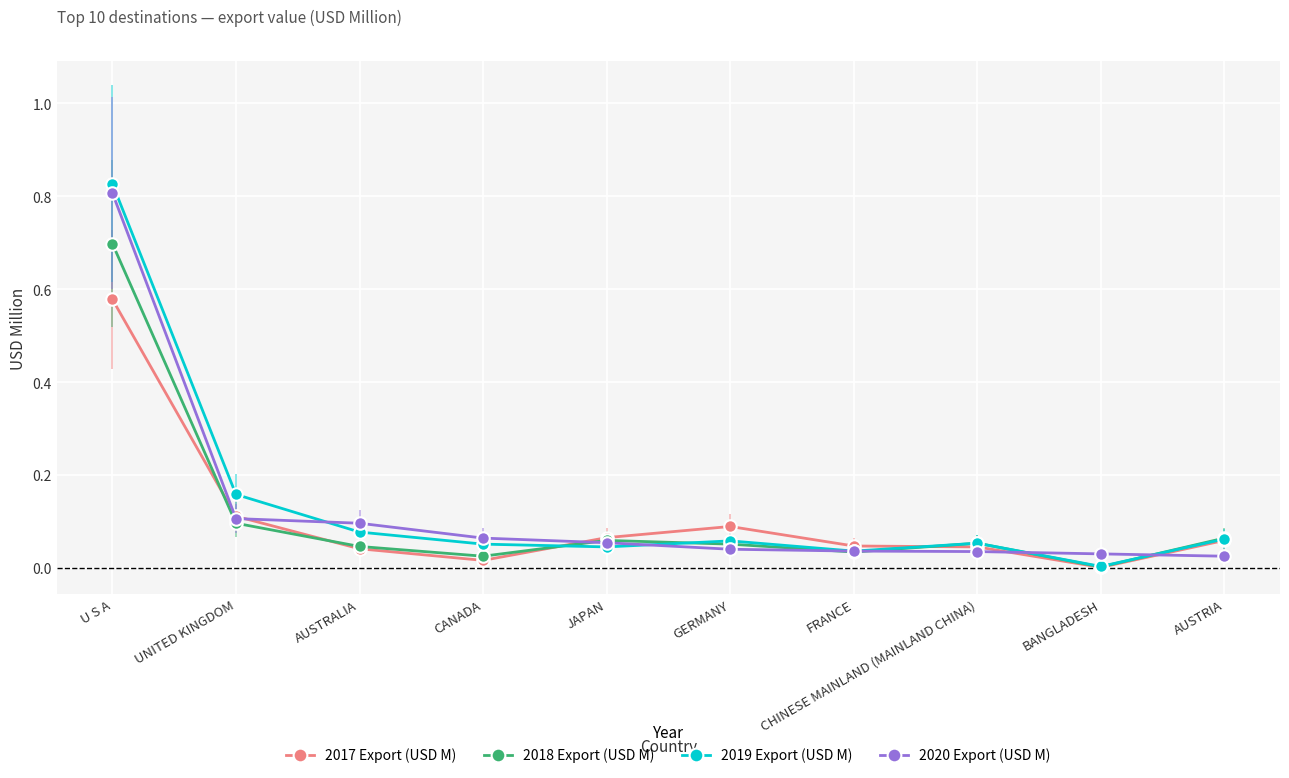

What is the label of the 6th point from the right?

JAPAN